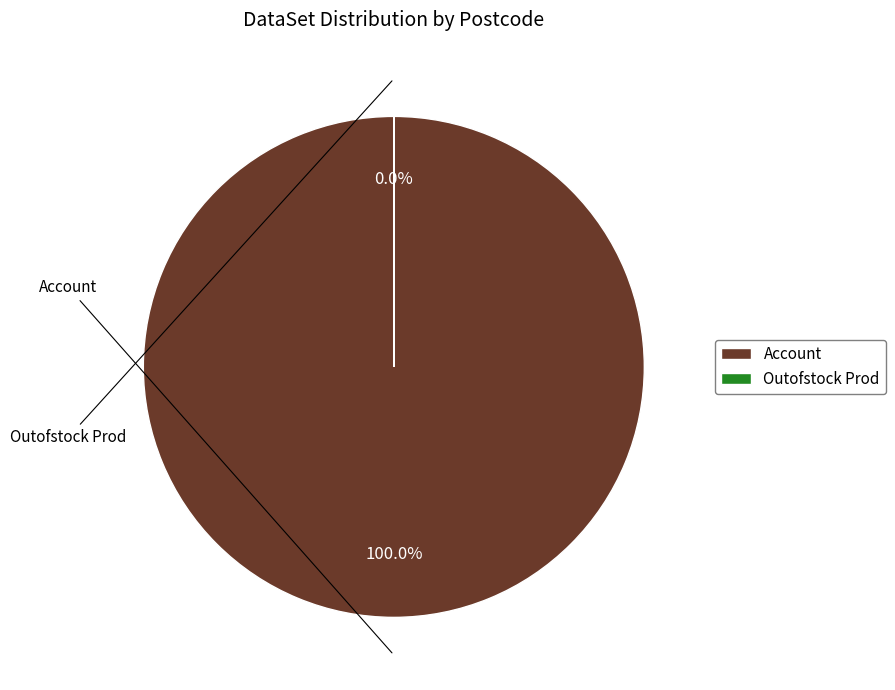

To the nearest percent, what is the average slice percentage?

50%